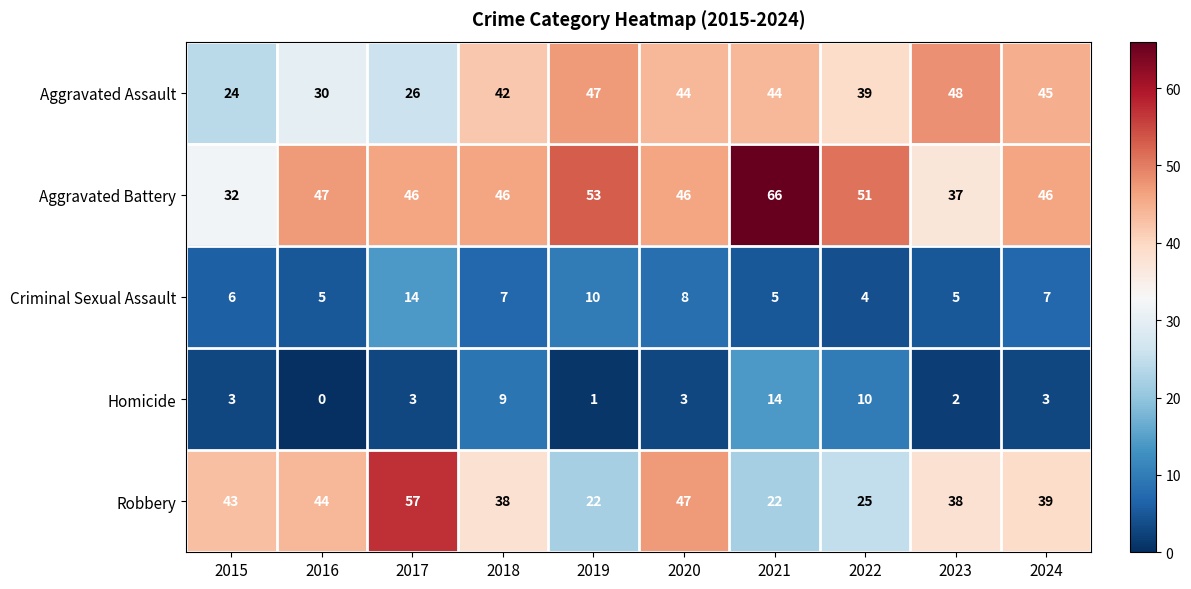

What is the difference between the maximum and minimum values in the Criminal Sexual Assault series?

10